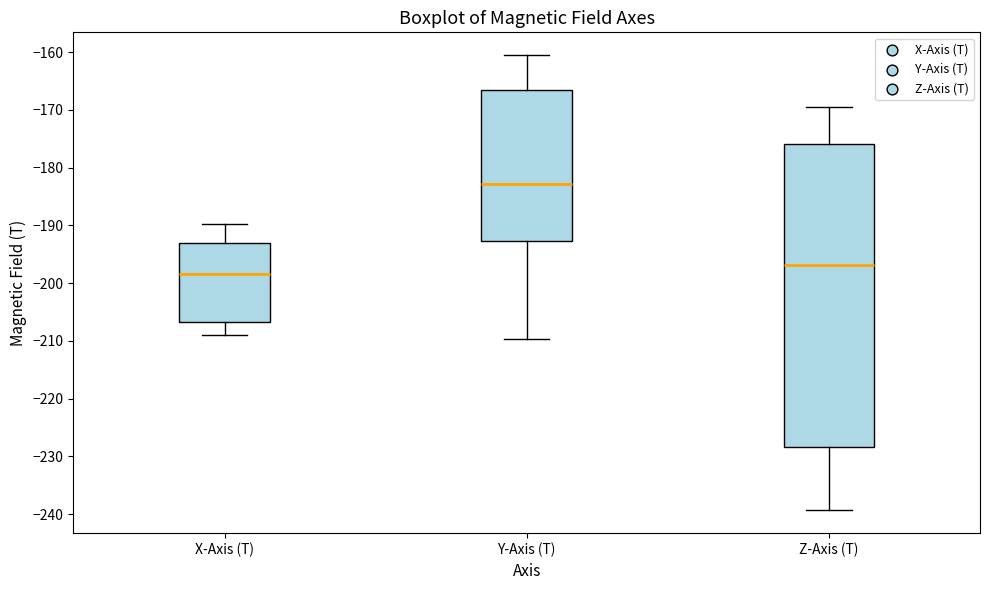

Reading left to right, transcribe this box plot: for each box, give where its median line is, the range the box spans, and where its two whiskers end, as read against the y-axis. The values are not printed on the chart, so give them approximately, as read against the axis.

X-Axis (T): median -198, box -207 to -193, whiskers -209 to -190
Y-Axis (T): median -183, box -193 to -167, whiskers -210 to -160
Z-Axis (T): median -197, box -228 to -176, whiskers -239 to -169